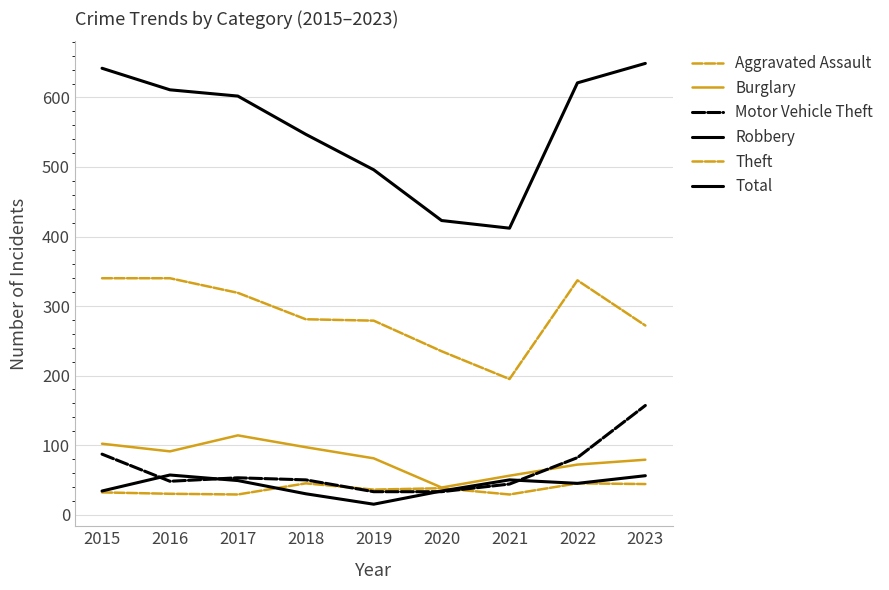

Reading left to right, list all the values displayed in this chart.

Aggravated Assault: 32	30	29	45	36	38	29	45	44
Burglary: 102	91	114	97	81	39	56	72	79
Motor Vehicle Theft: 87	48	53	50	33	33	44	82	157
Robbery: 34	57	49	30	15	34	50	45	56
Theft: 340	340	319	281	279	235	195	337	272
Total: 642	611	602	547	496	423	412	621	649